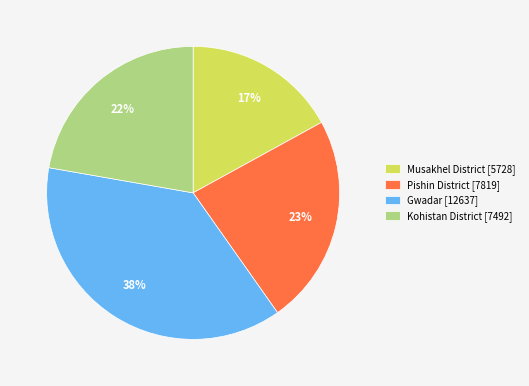

To the nearest percent, what is the average slice percentage?

25%